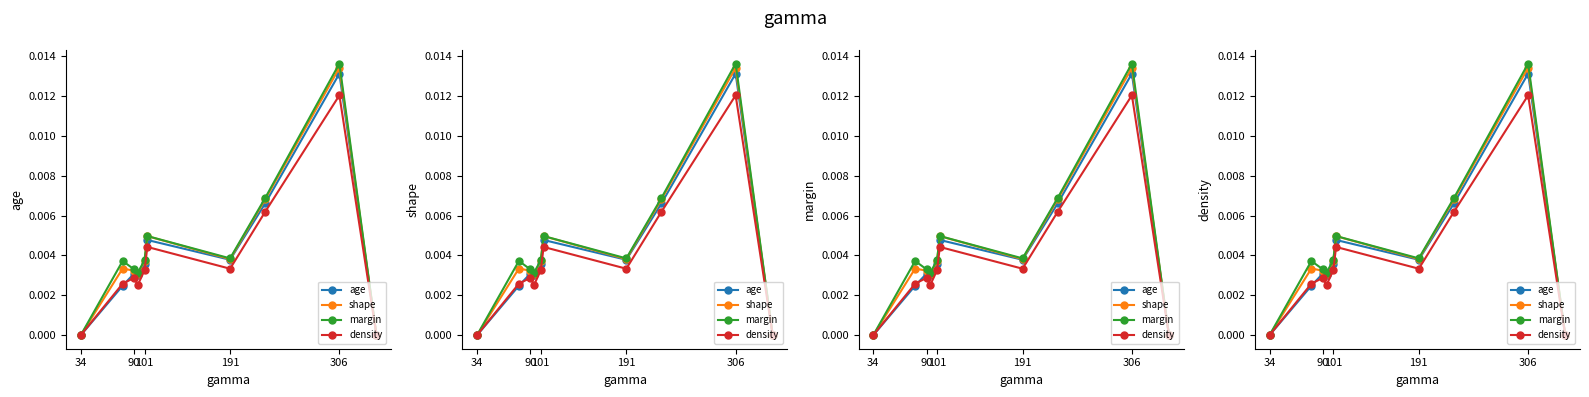

How many data points in margin are above 0?

8